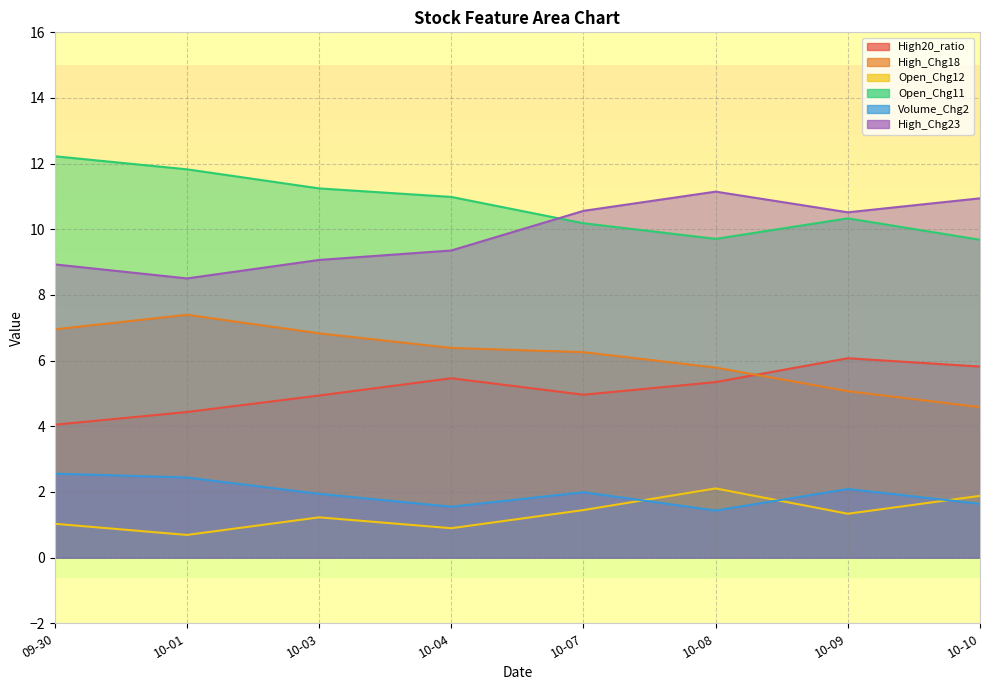

How many categories are shown in the chart?

8